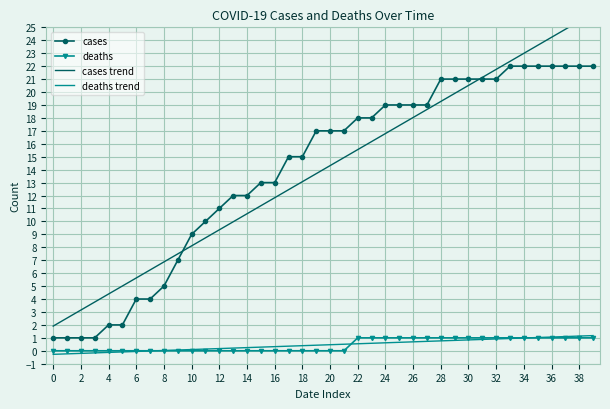

True or false: deaths trend and cases intersect in this chart.

False